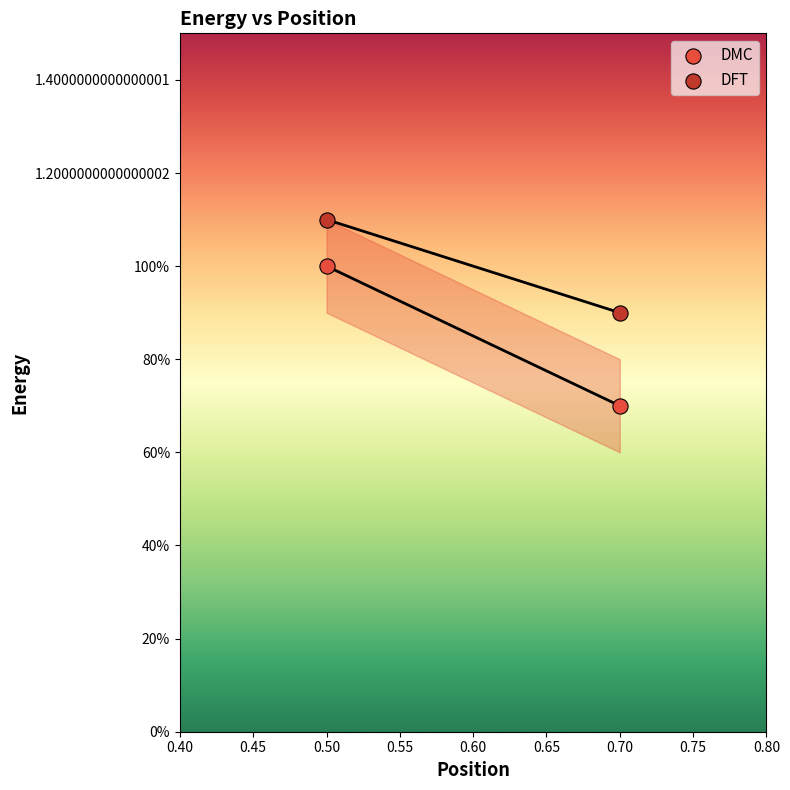

What are all the series names shown in the legend?

DMC, DFT